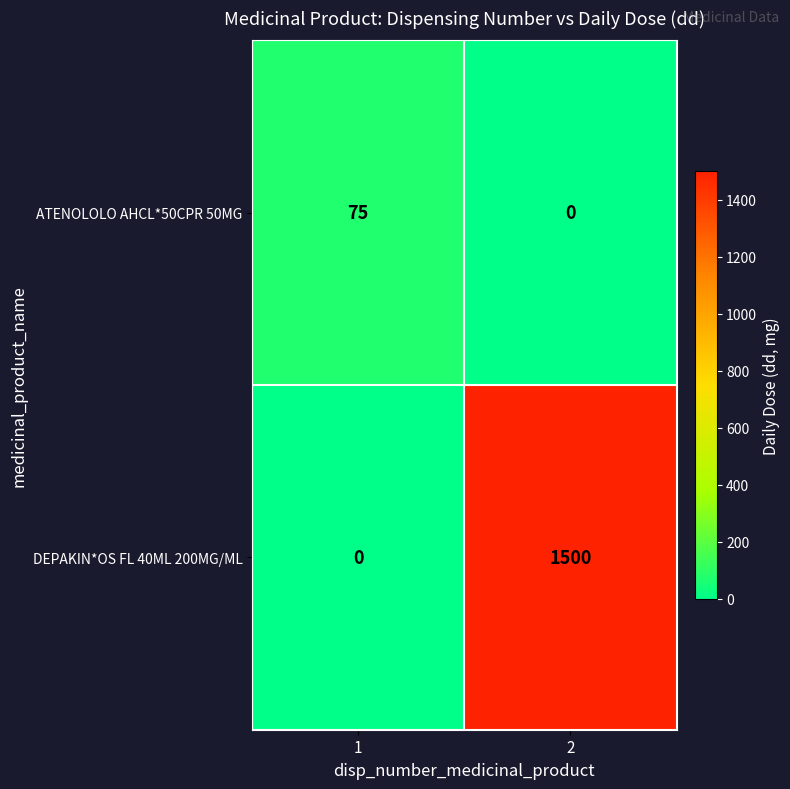

Between 1 and 2, which series saw the biggest shift?

DEPAKIN*OS FL 40ML 200MG/ML